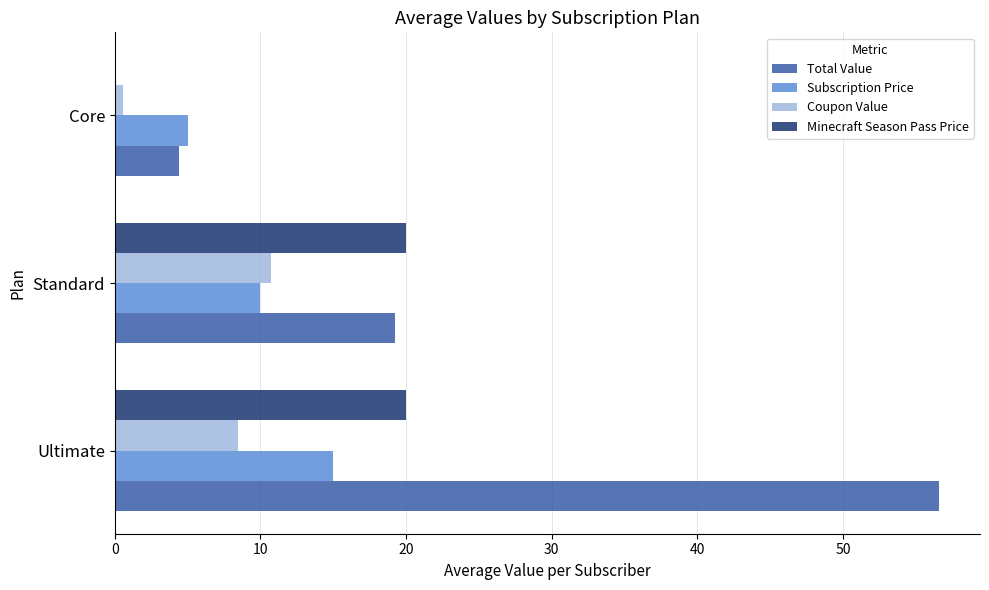

Count the number of data series in this chart.

4